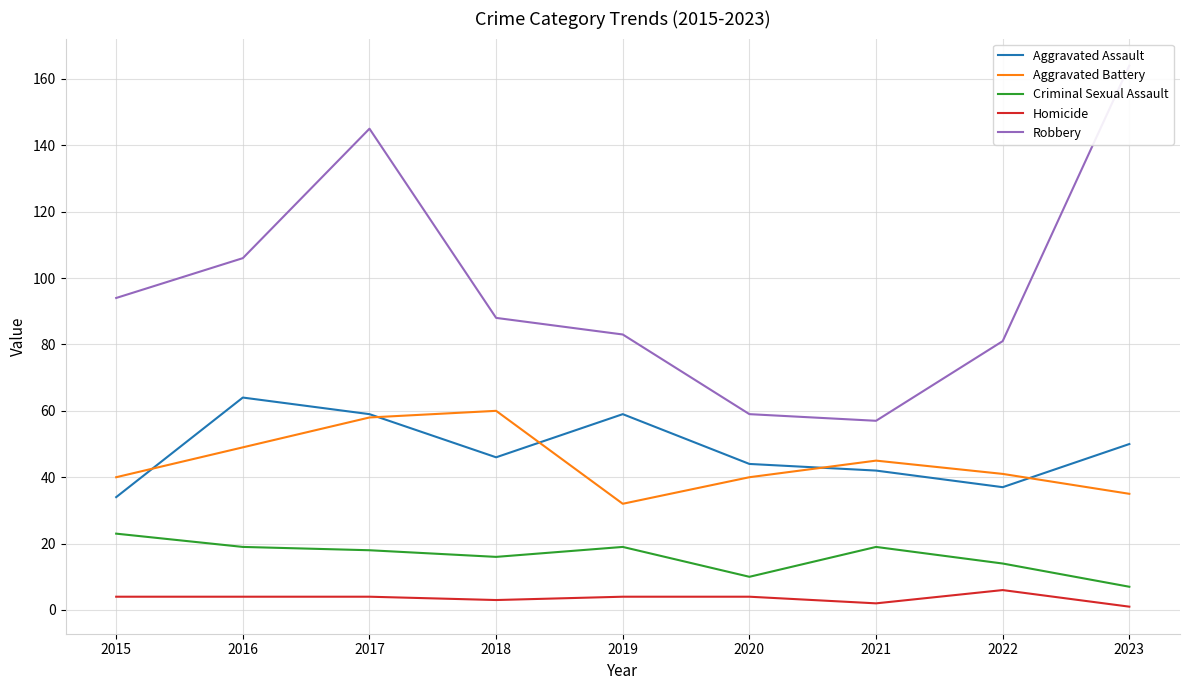

What is the approximate value of Criminal Sexual Assault at 2023, to the nearest 10?

10